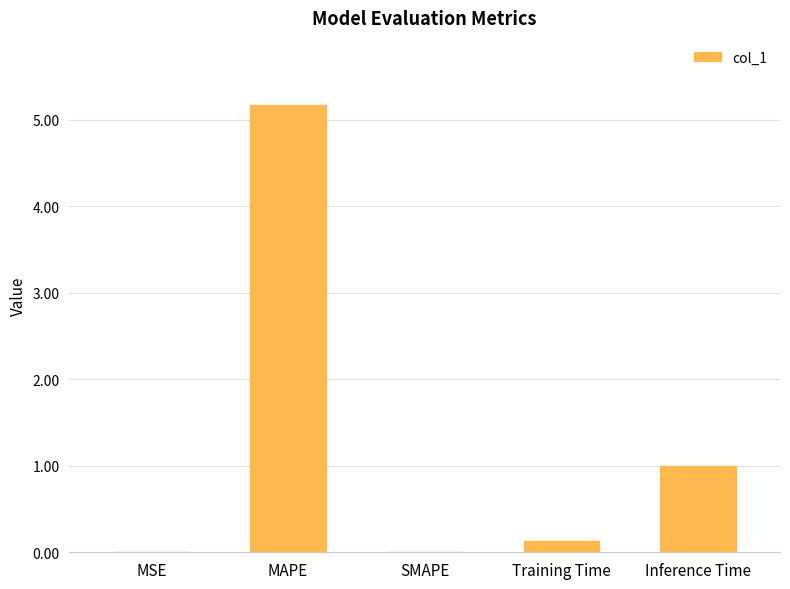

At which label is the value closest to 2?

Inference Time